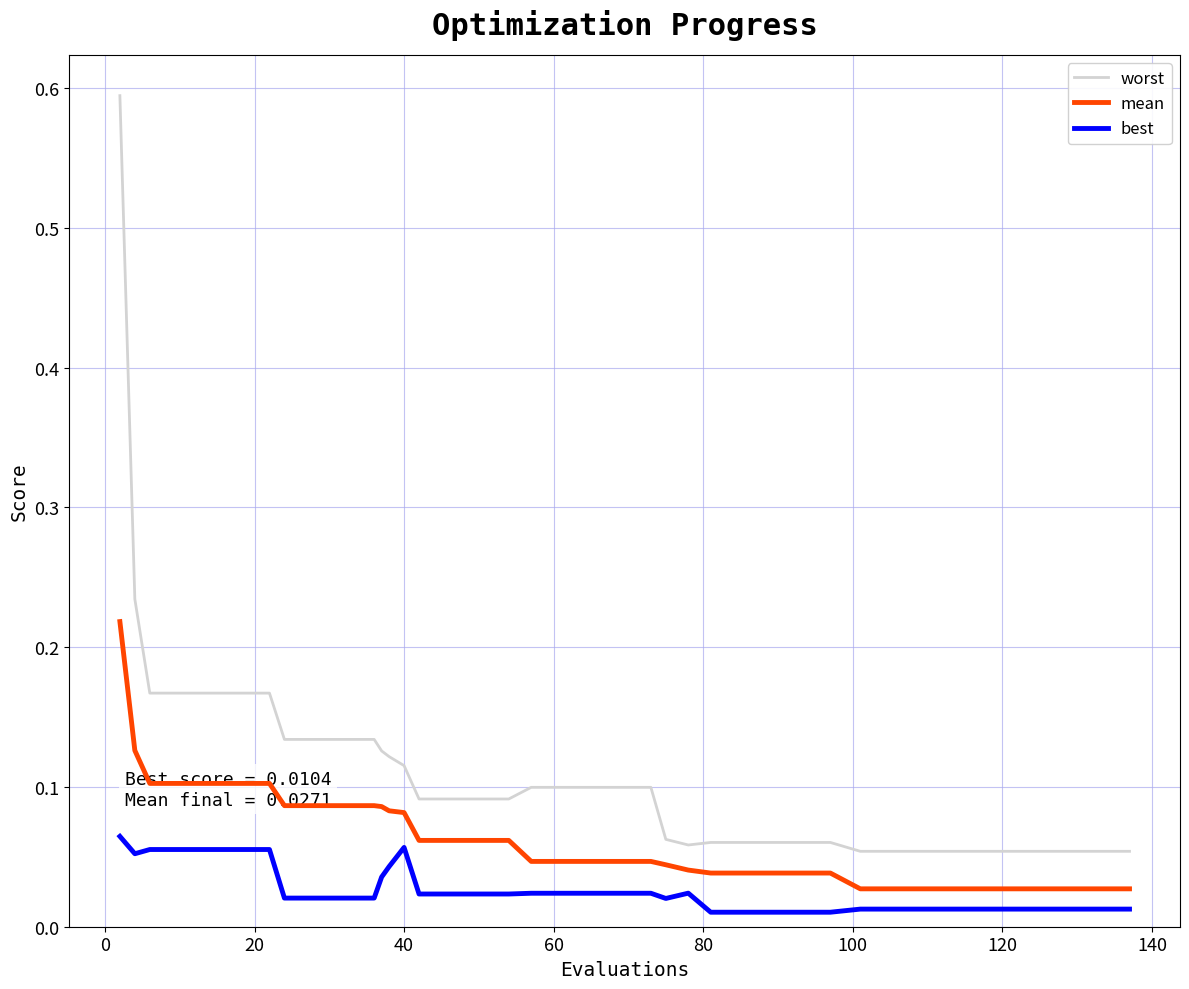

Which series has the largest total across all categories?

worst